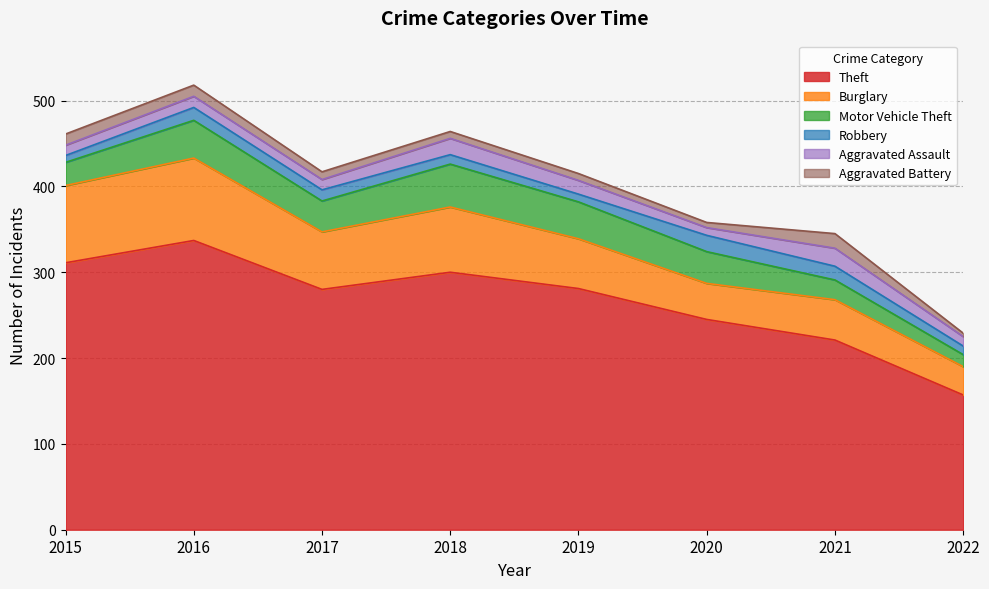

Does the chart have visible grid lines?

Yes